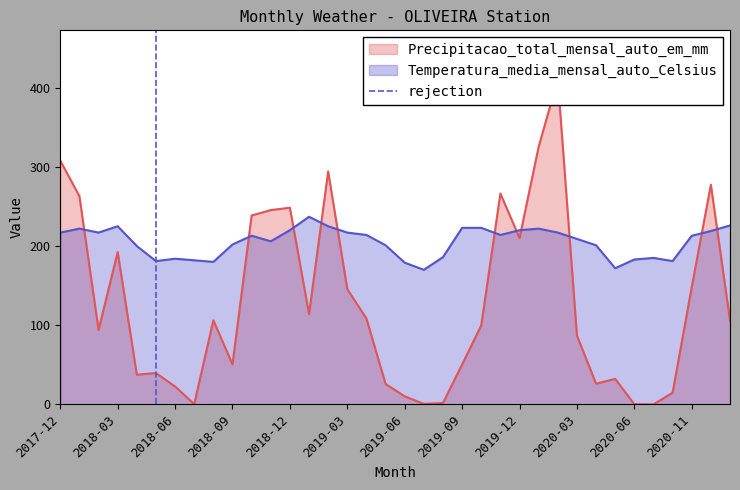

What is the maximum value for Temperatura_media_mensal_auto_Celsius?

237